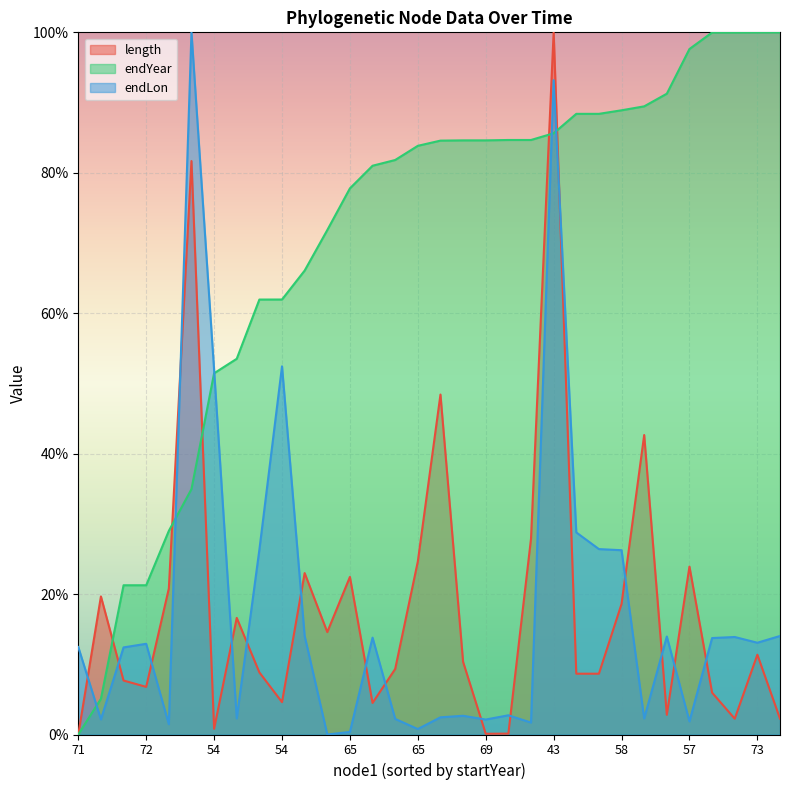

At how many categories does at least one series exceed 65?

23